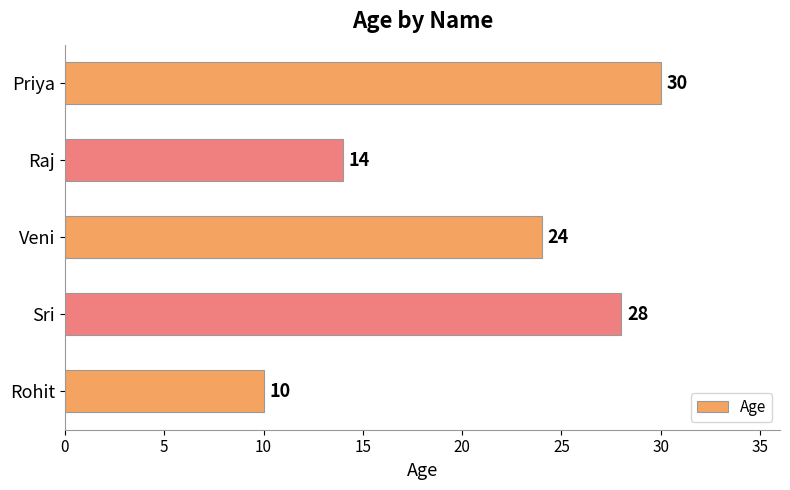

The value at Rohit is 10. True or false?

True